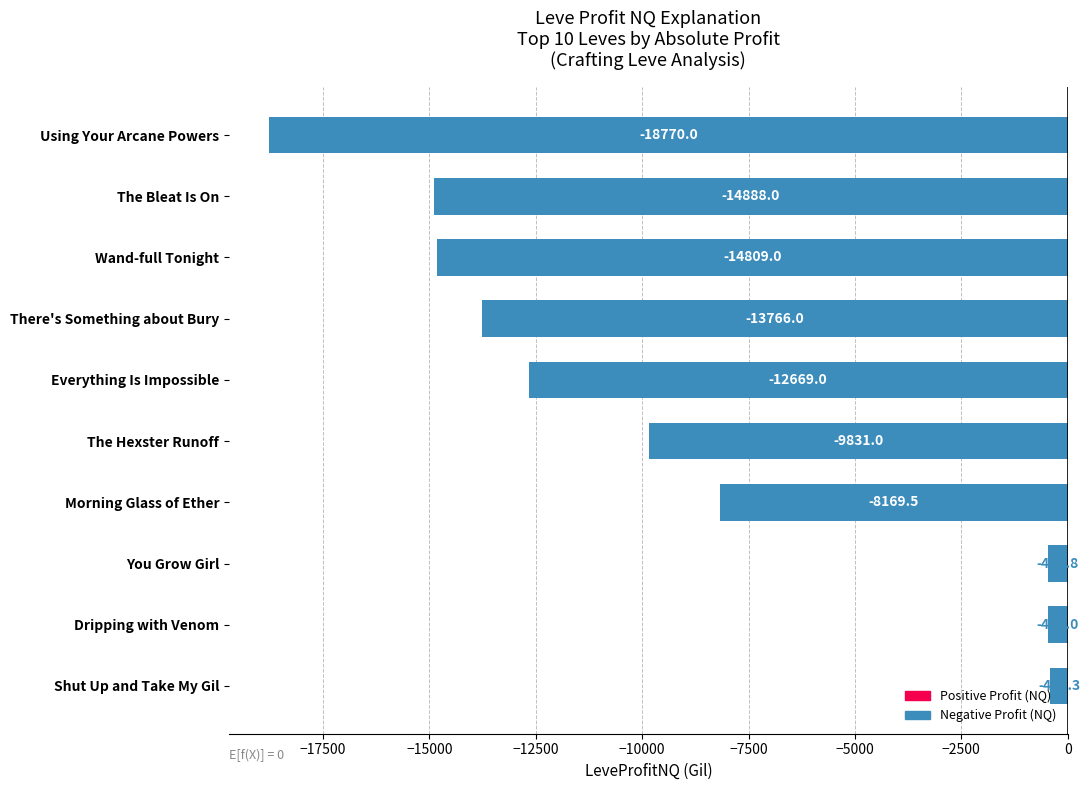

The value at The Hexster Runoff is -9831.0. True or false?

True